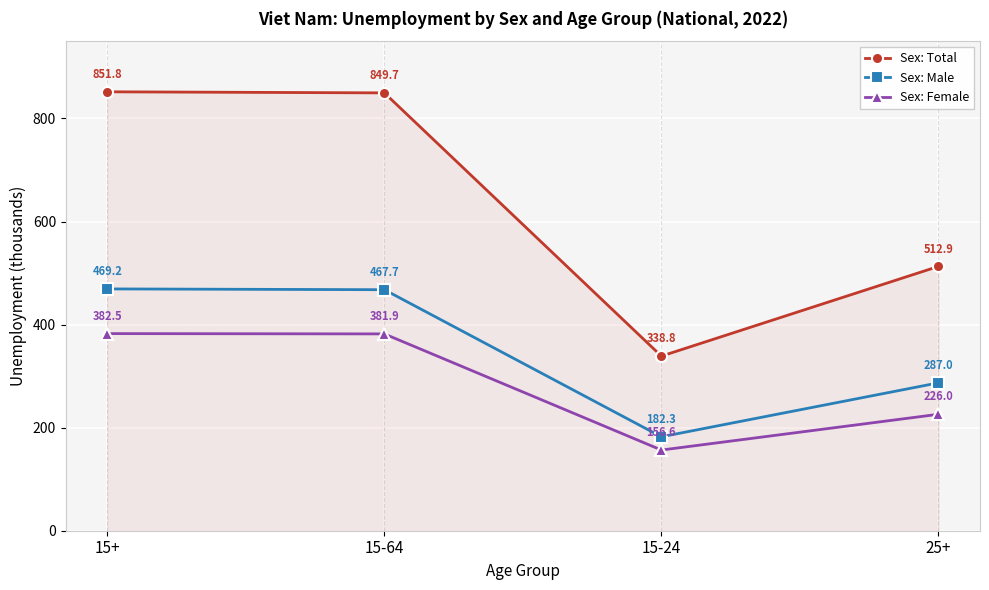

How many data points in Sex: Male are less than 467?

2